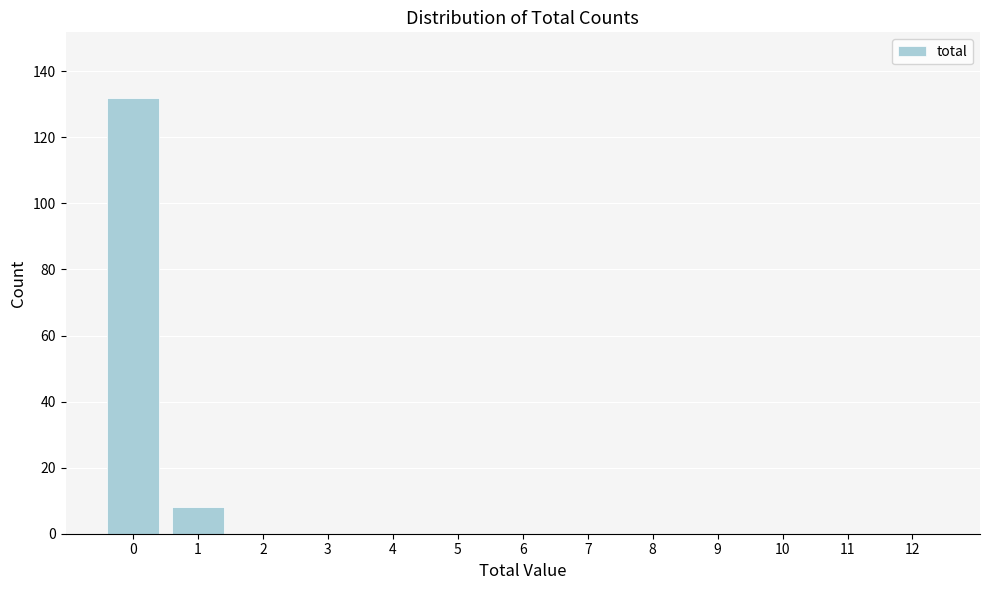

Reading right to left, what are all the values shown in this chart?

12=0	11=0	10=0	9=0	8=0	7=0	6=0	5=0	4=0	3=0	2=0	1=8	0=132